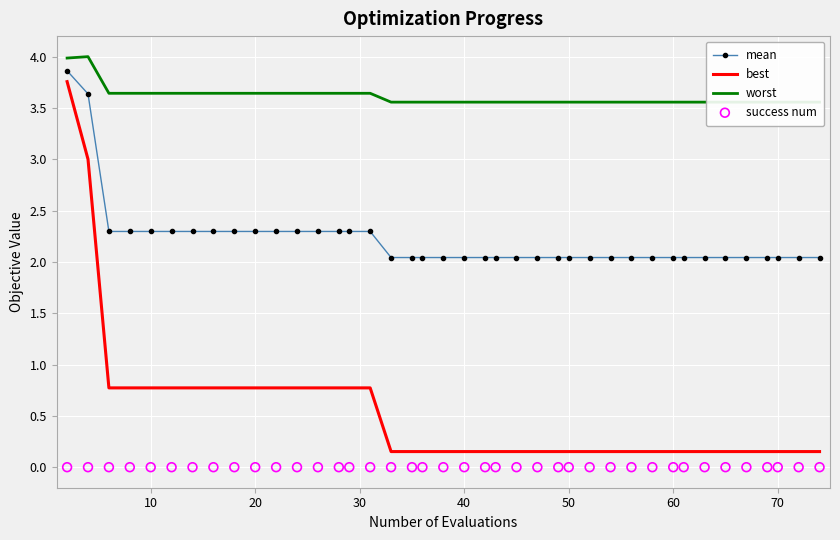

True or false: mean and best intersect in this chart.

False